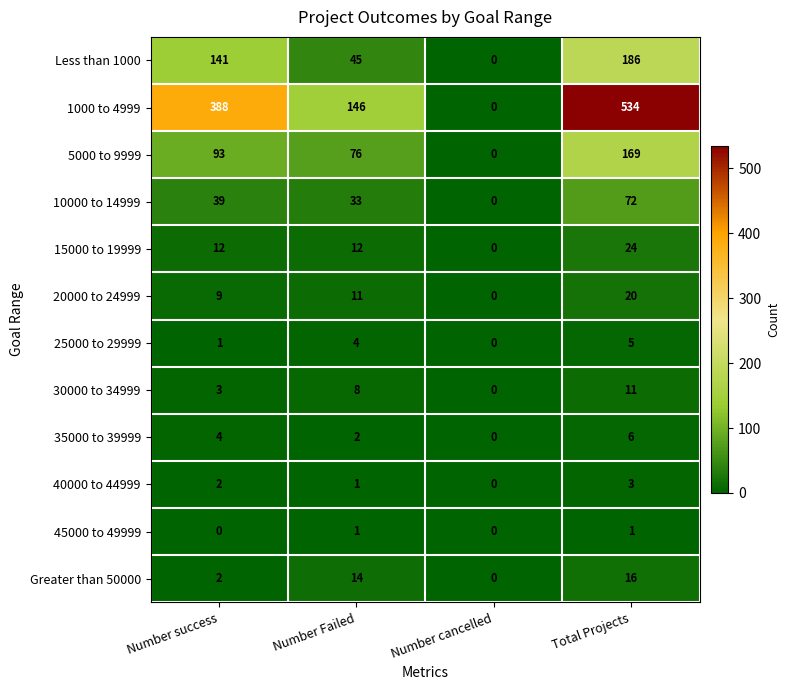

What is the approximate value of 15000 to 19999 at Number Failed, to the nearest 10?

10